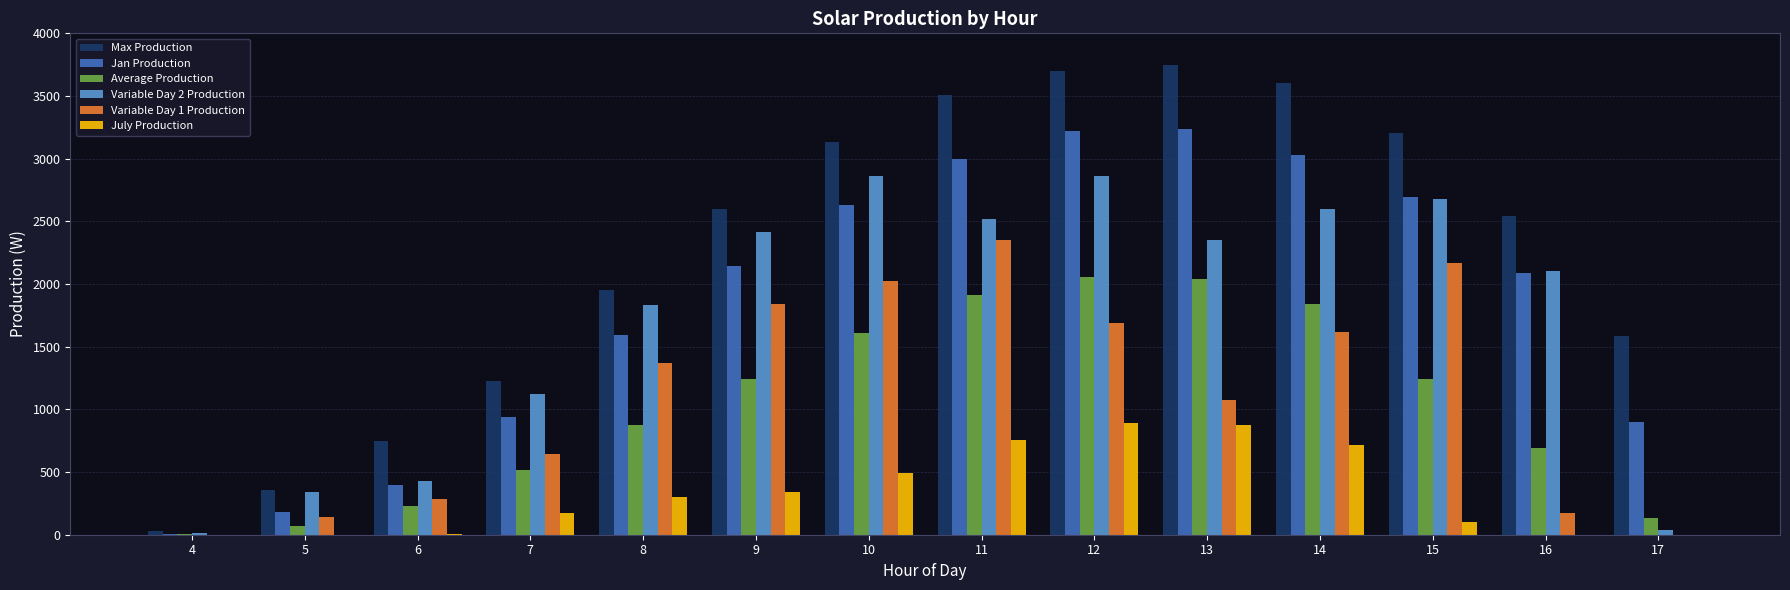

Is the value of Average Production at 11 greater than the value of Variable Day 2 Production at 7?

Yes